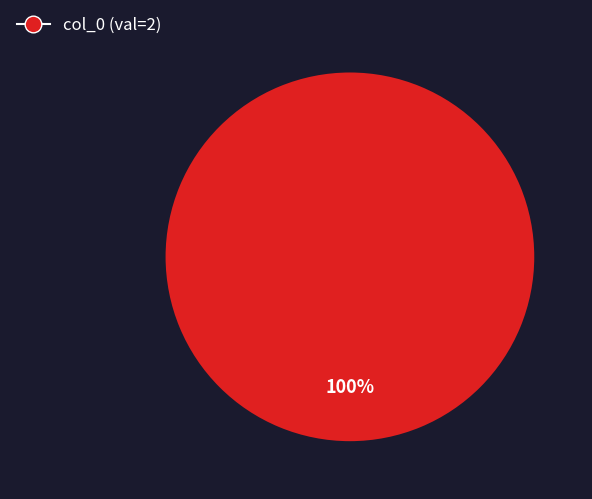

How many slices are in this pie chart?

1